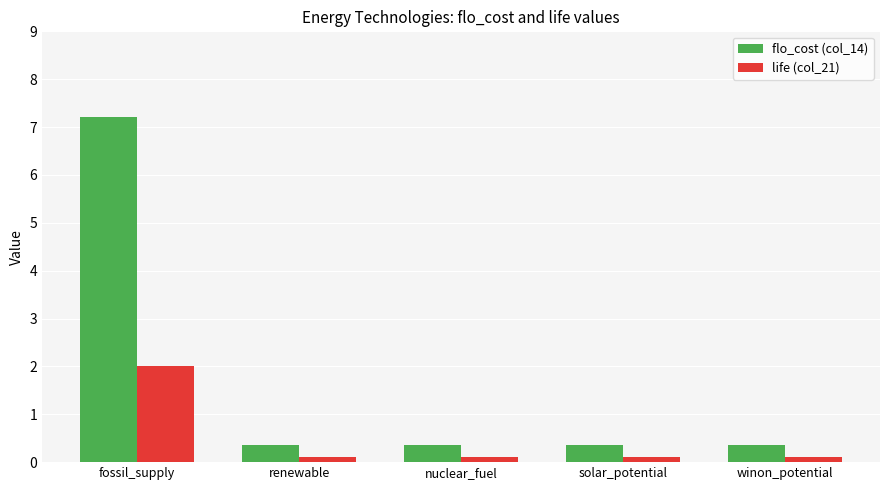

Is the value of flo_cost (col_14) at fossil_supply greater than the value of life (col_21) at winon_potential?

Yes